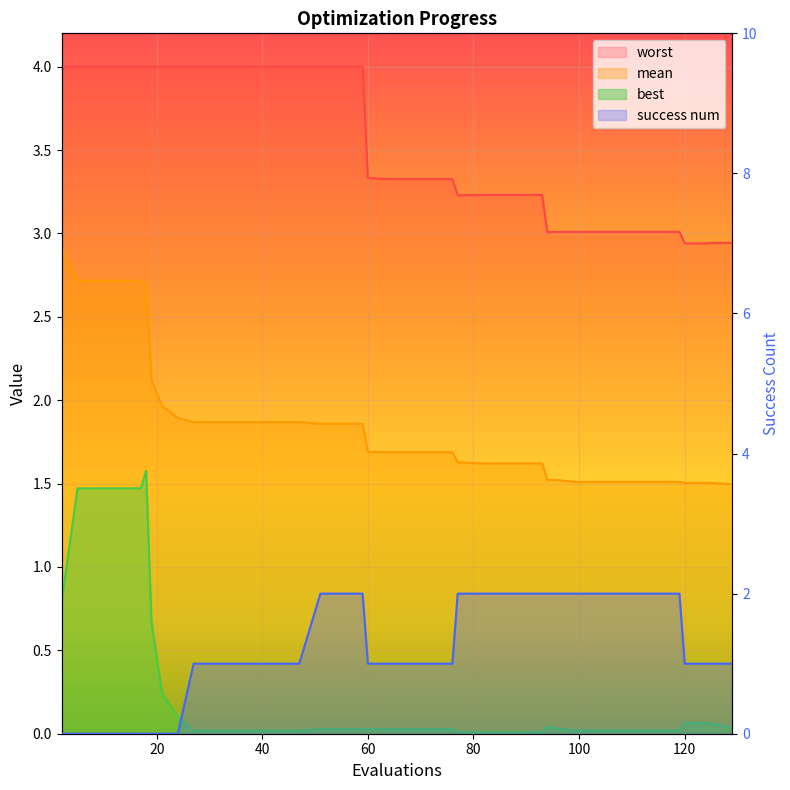

At how many categories does at least one series exceed 3?

36